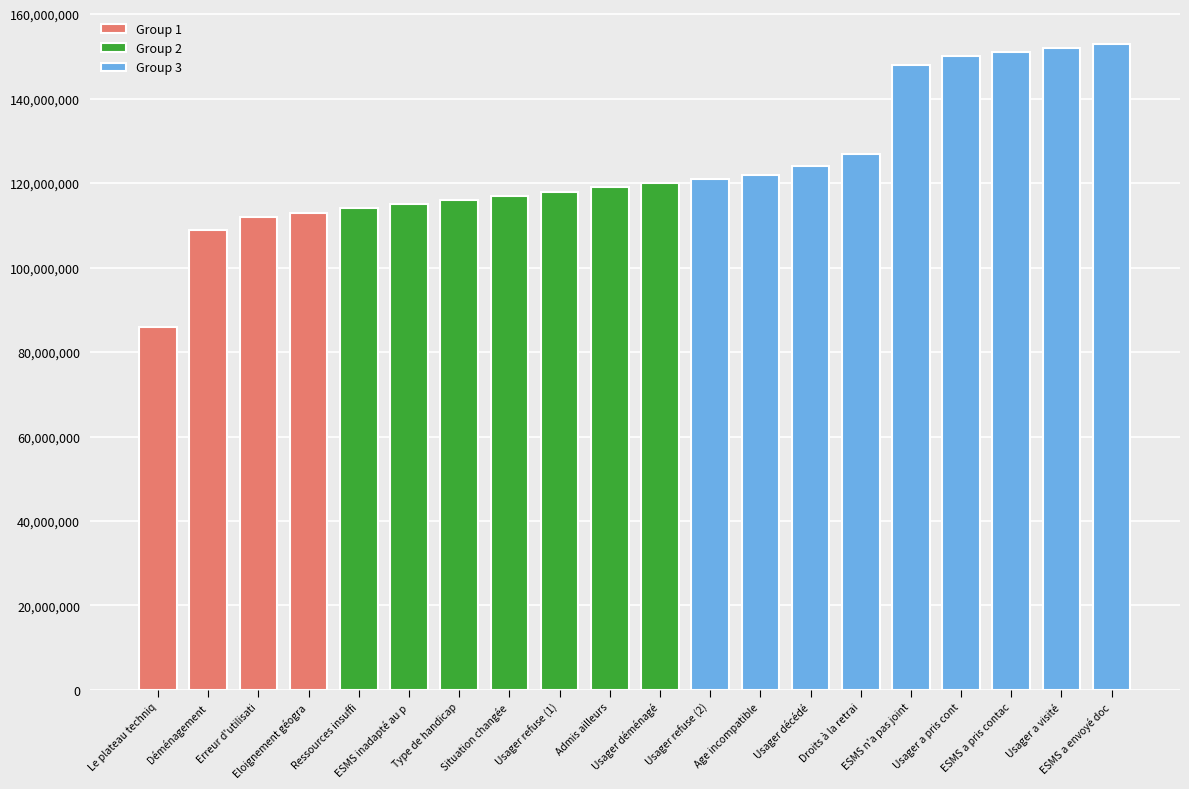

Reading left to right, list all the values displayed in this chart.

86=86	109=109	112=112	113=113	114=114	115=115	116=116	117=117	118=118	119=119	120=120	121=121	122=122	124=124	127=127	148=148	150=150	151=151	152=152	153=153